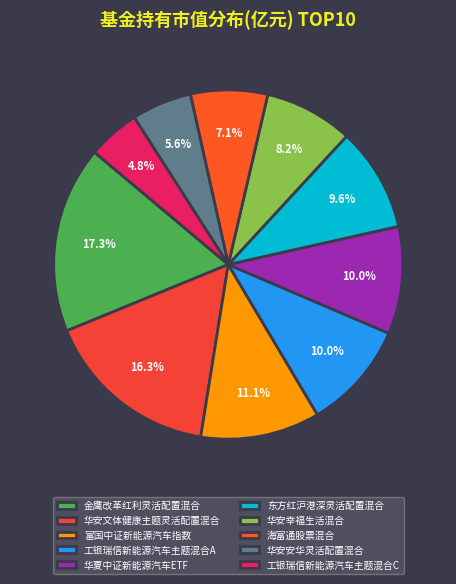

Count the number of slices in the pie.

10